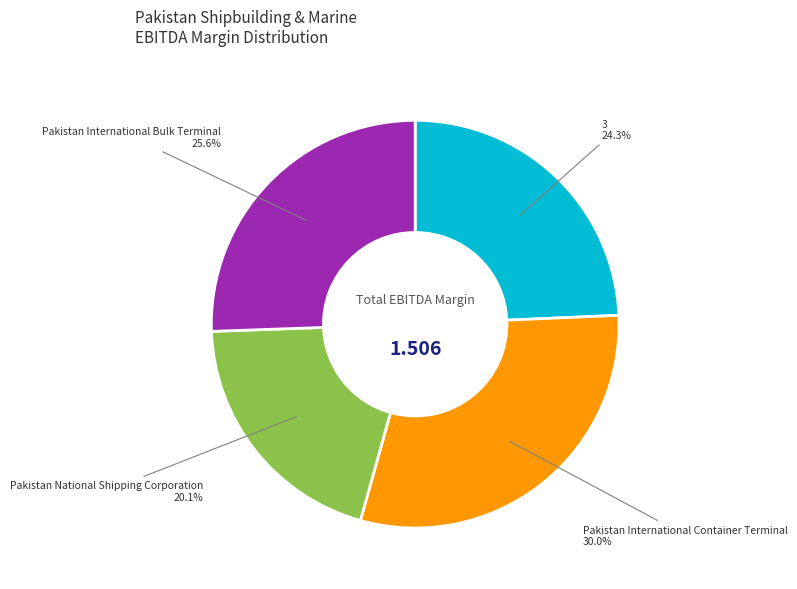

Is there a majority slice in this chart?

No